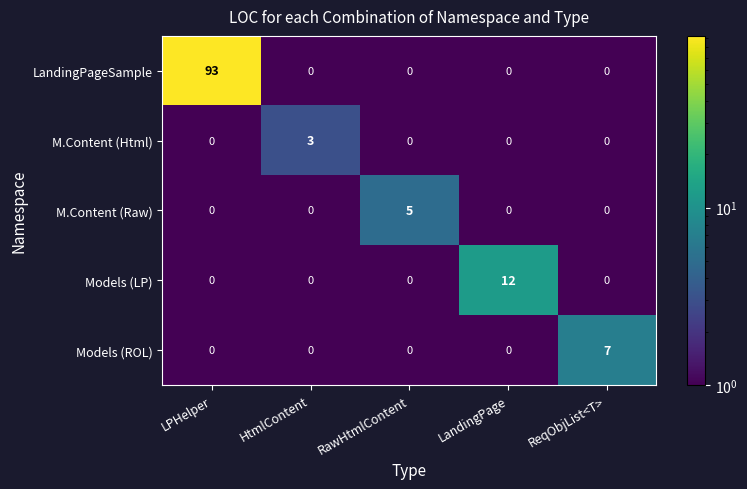

Which series has the largest total across all categories?

LandingPageSample